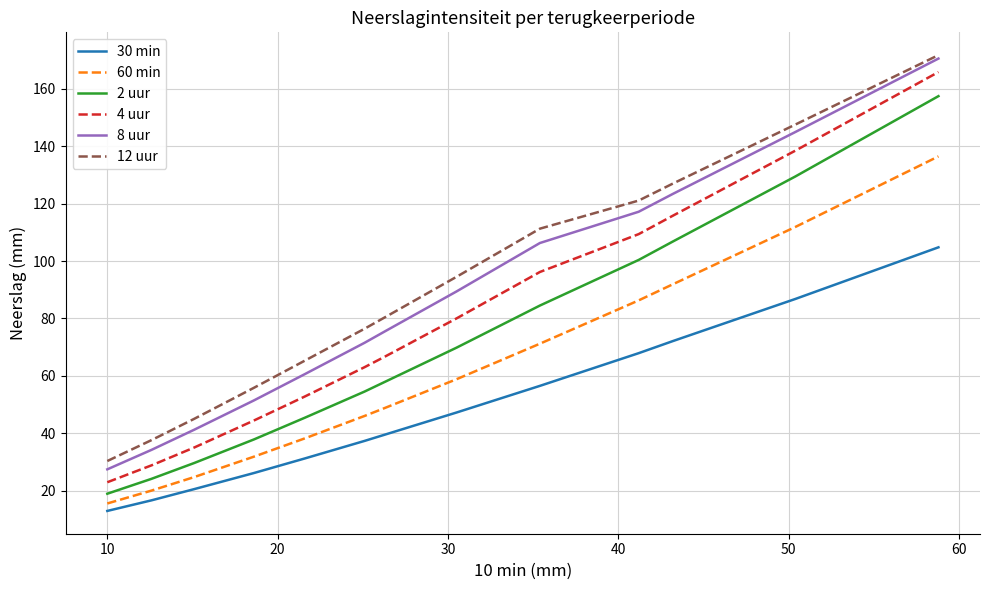

What is the smallest value displayed?

12.9